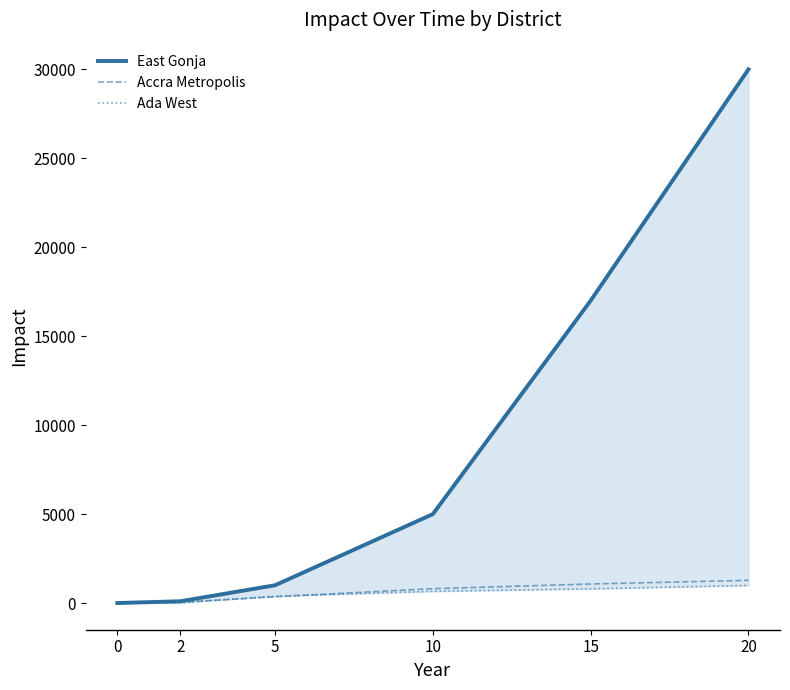

Where does the East Gonja series first go above 5000?

15